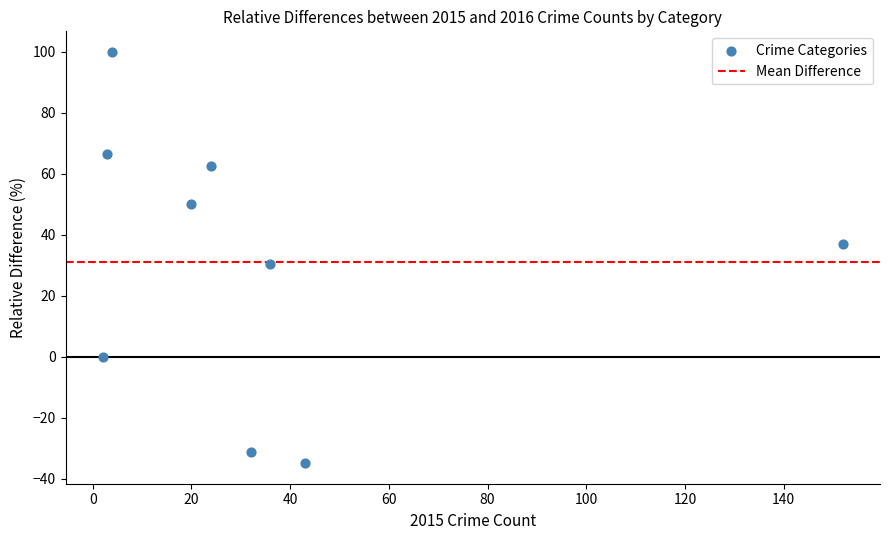

What is the range of X values (max minus min)?

150.0